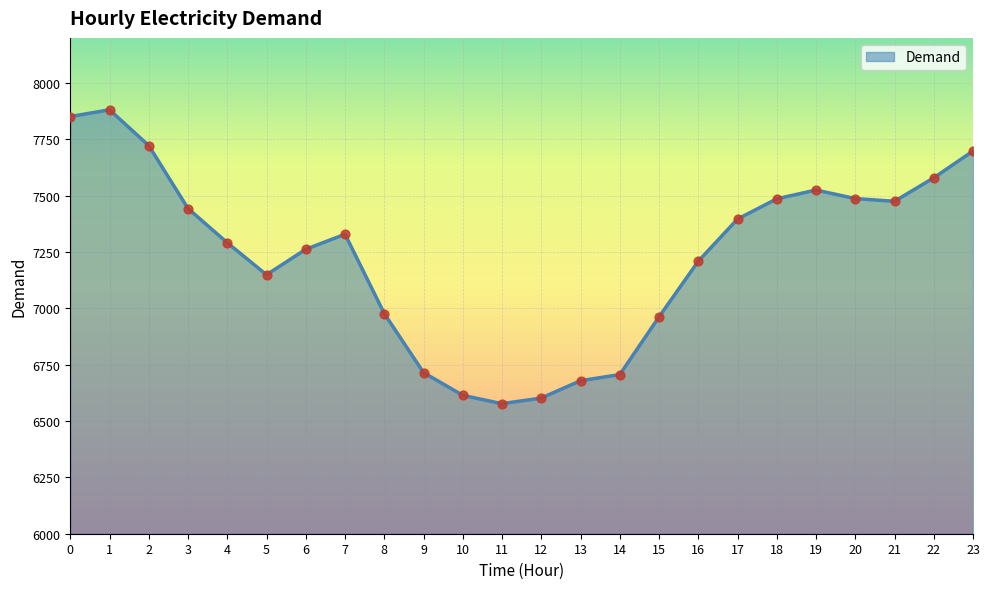

What is the ratio of the value at 11 to the value at 23?

0.9